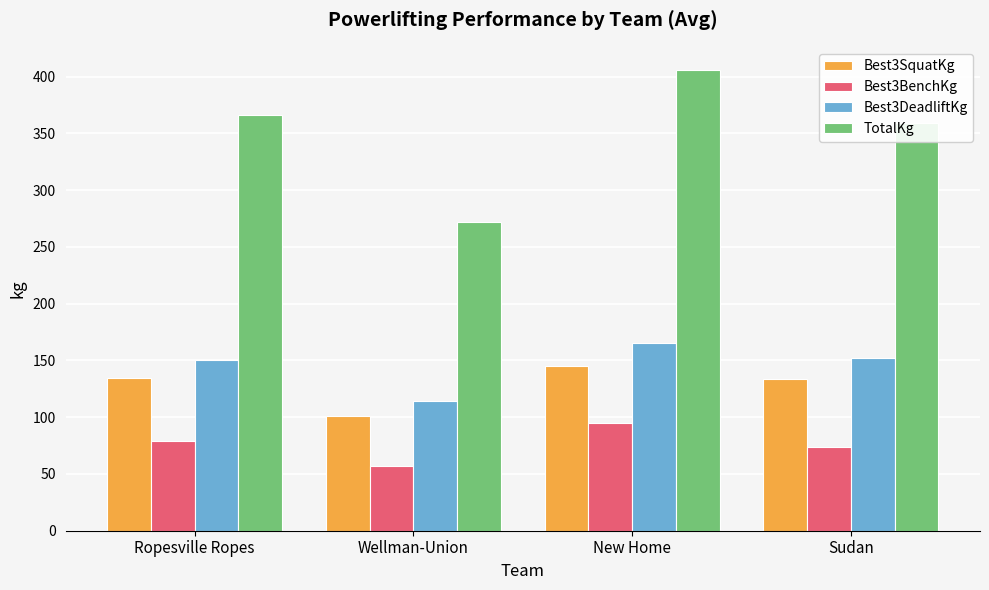

What position from the right is Ropesville Ropes?

4